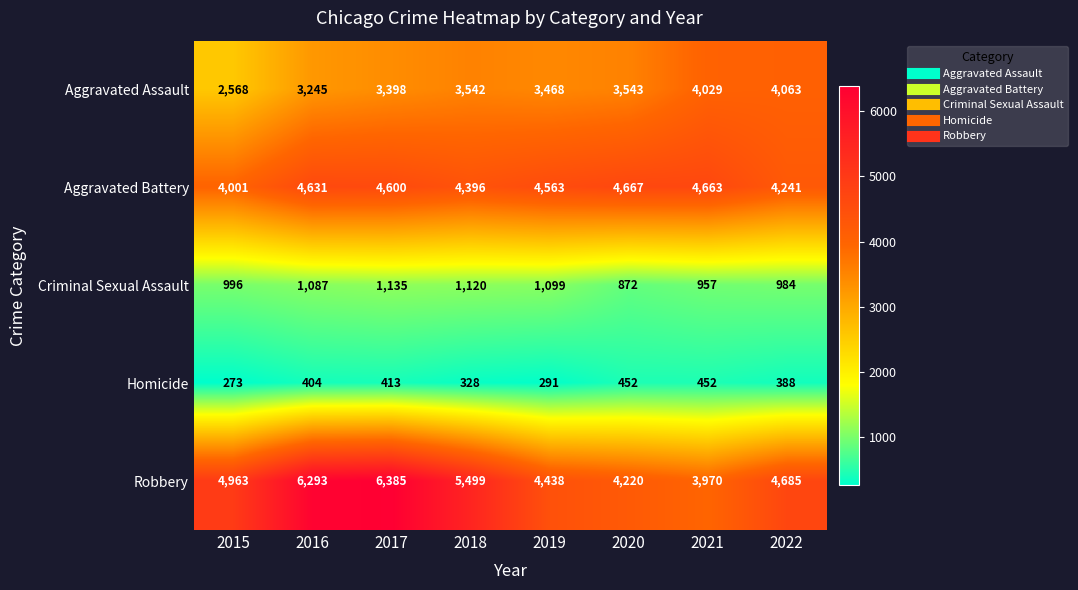

True or false: Aggravated Battery has a value of 5614 at 2015.

False